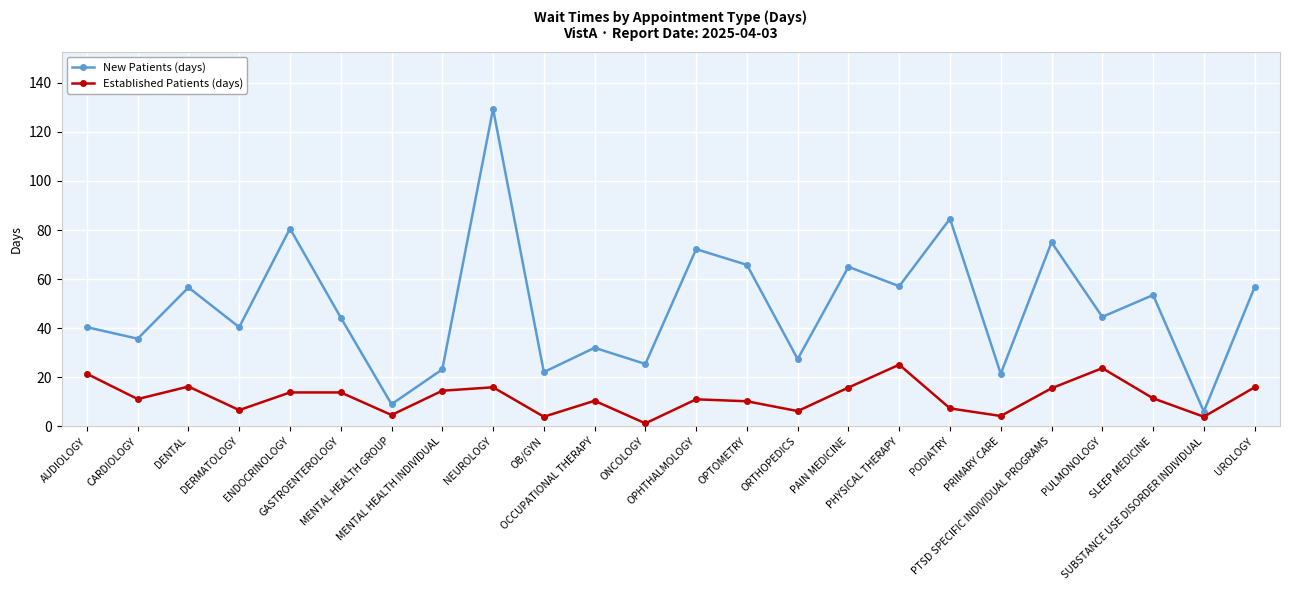

Rank the series at PRIMARY CARE from highest to lowest value.

New Patients (days), Established Patients (days)